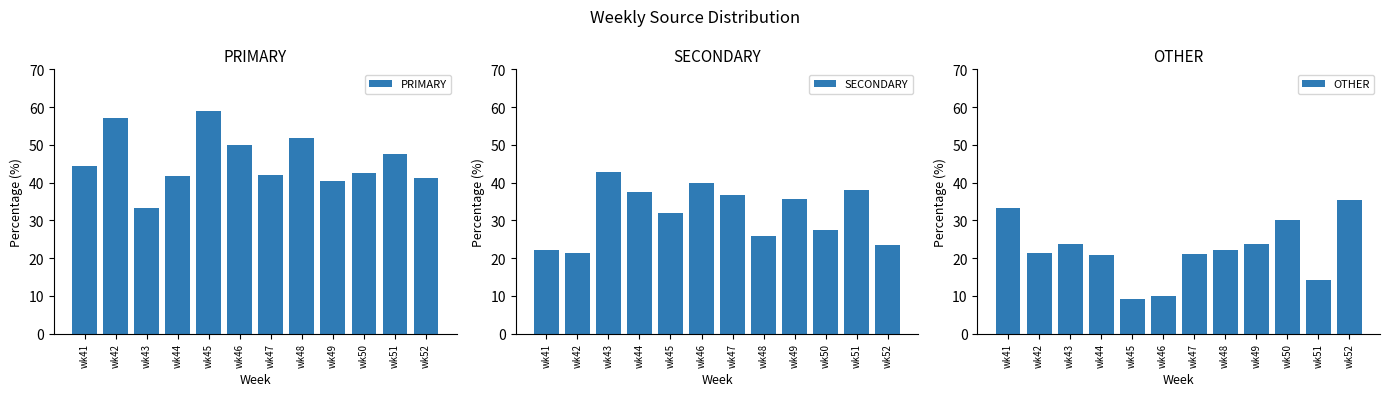

Rank the series at wk42 from highest to lowest value.

PRIMARY, SECONDARY, OTHER